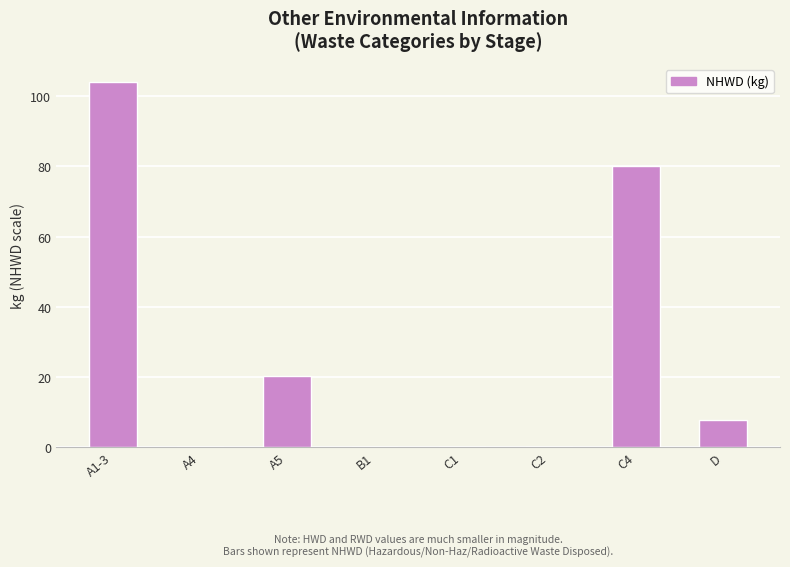

At which label is the value closest to 52?

C4